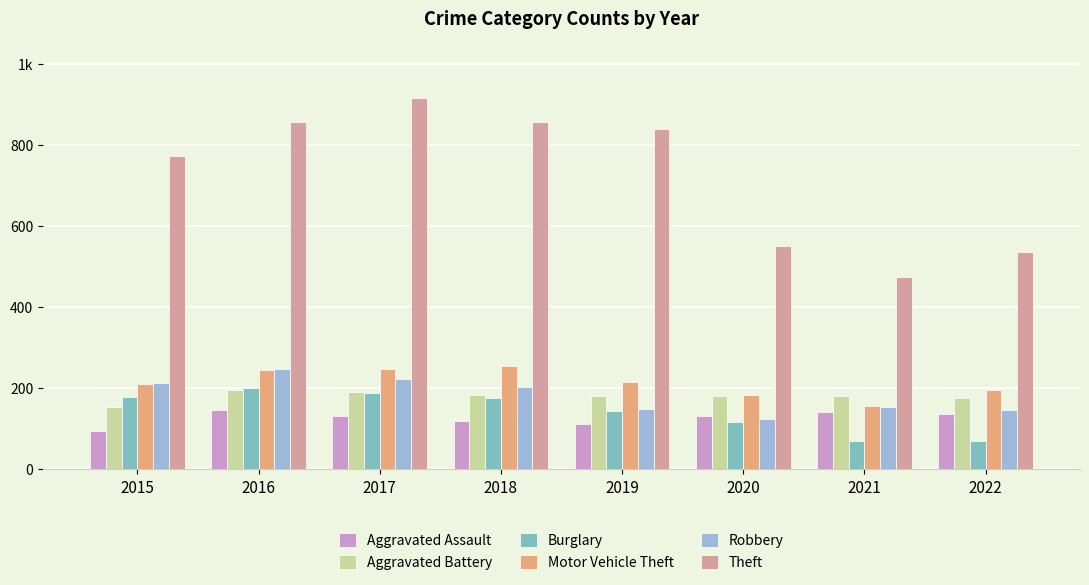

Are the bars horizontal?

No